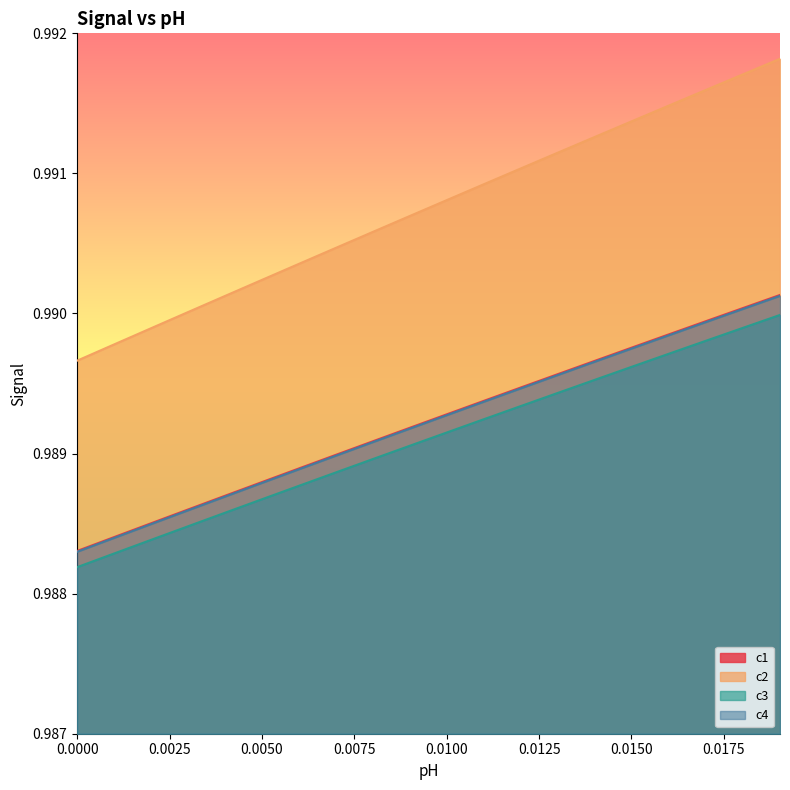

Which series has the largest total across all categories?

c2